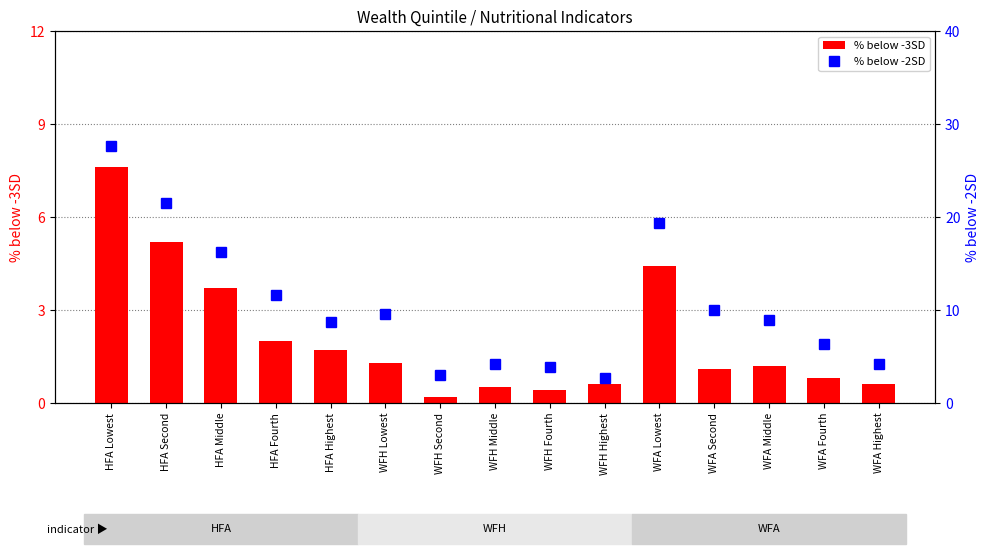

Between WFH Second and WFA Lowest, which series saw the biggest shift?

% below -2SD